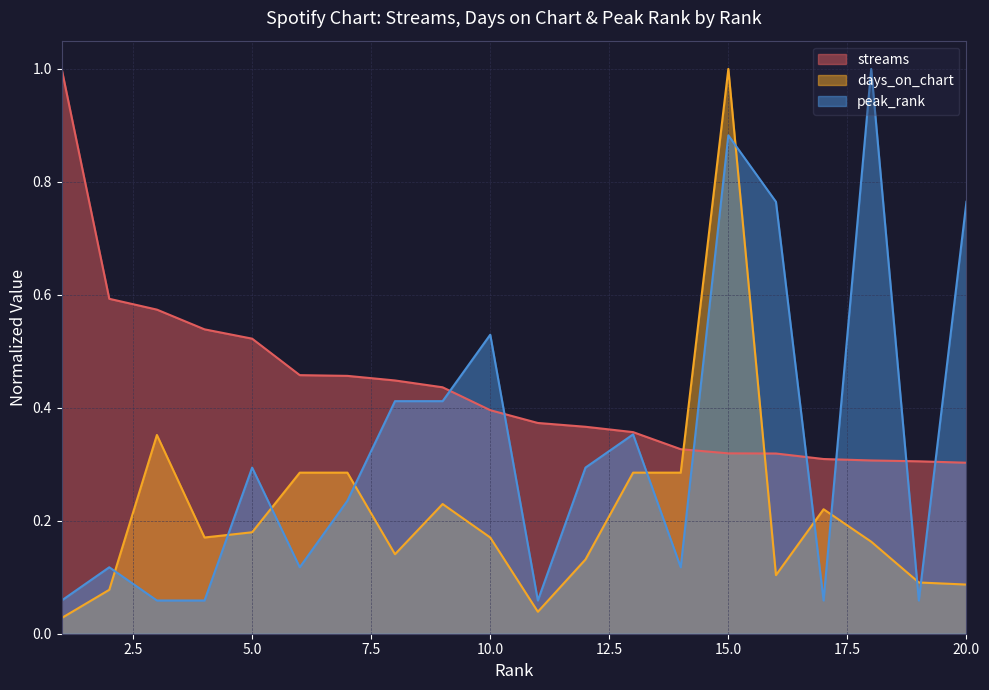

Which category has the lowest value across all series?

1